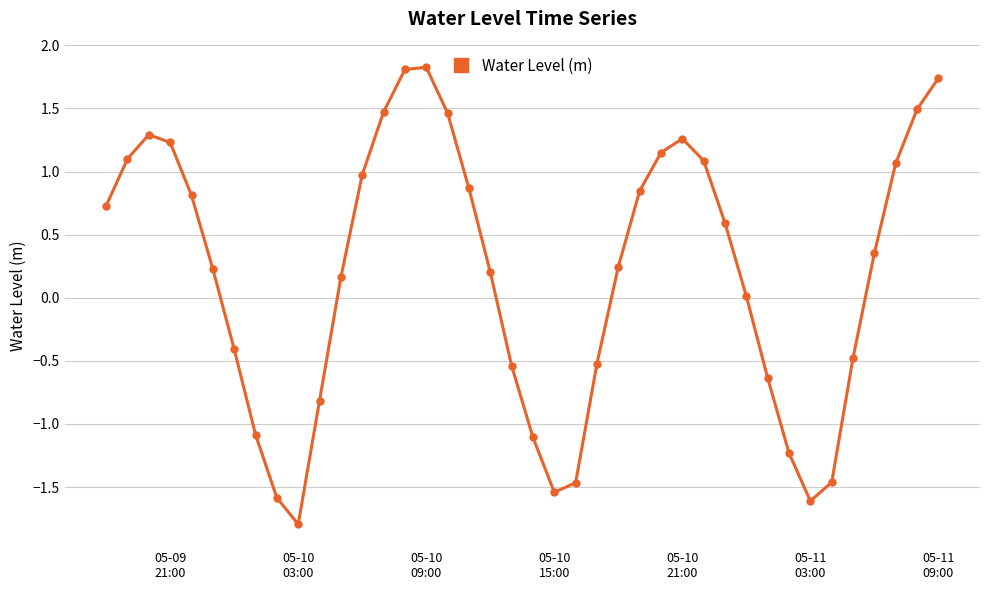

Does the chart have visible grid lines?

Yes